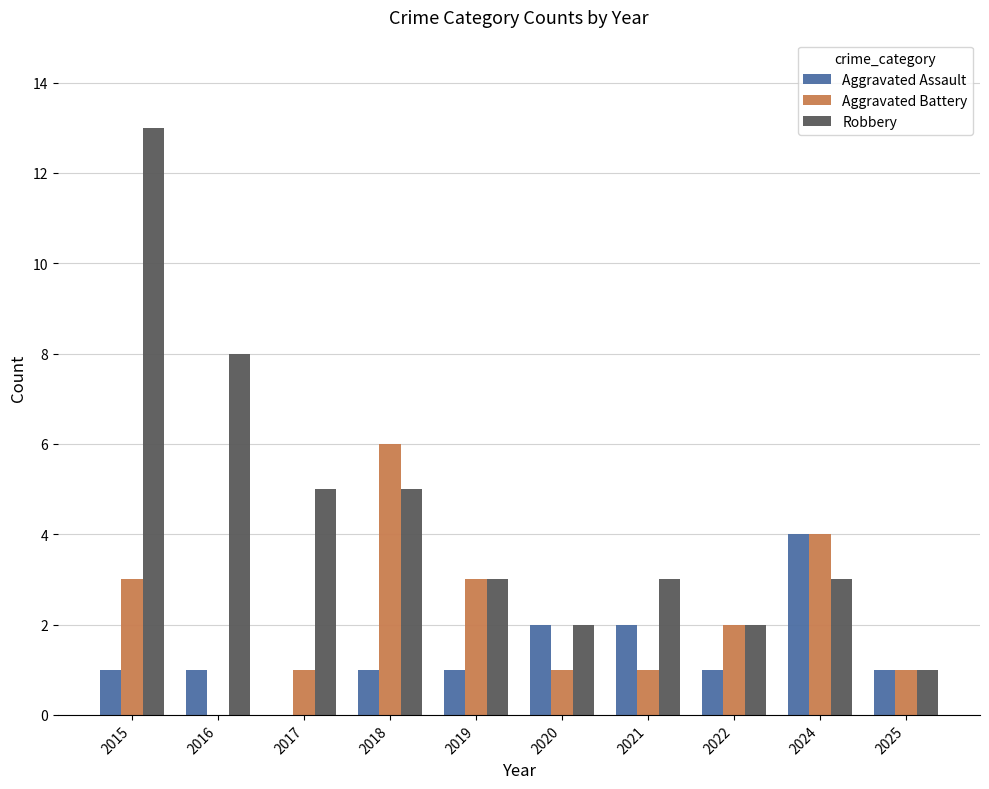

What is the total value across all series at 2017?

6